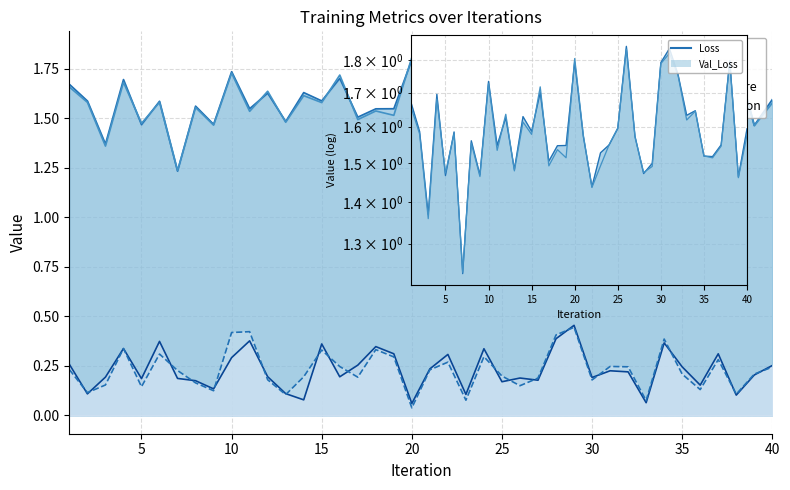

Reading left to right, list all the values displayed in this chart.

Loss: 1.7	1.6	1.4	1.7	1.5	1.6	1.2	1.6	1.5	1.7	1.5	1.6	1.5	1.6	1.6	1.7	1.5	1.5	1.5	1.8	1.6	1.4	1.5	1.5	1.6	1.8	1.6	1.5	1.5	1.8	1.8	1.8	1.6	1.6	1.5	1.5	1.5	1.8	1.5	1.6
Val_Loss: 1.7	1.6	1.4	1.7	1.5	1.6	1.2	1.6	1.5	1.7	1.5	1.6	1.5	1.6	1.6	1.7	1.5	1.5	1.5	1.8	1.6	1.4	1.5	1.5	1.6	1.8	1.6	1.5	1.5	1.8	1.8	1.8	1.6	1.6	1.5	1.5	1.5	1.8	1.5	1.6
Average F1-score: 0.3	0.1	0.2	0.3	0.2	0.4	0.2	0.2	0.1	0.3	0.4	0.2	0.1	0.1	0.4	0.2	0.3	0.3	0.3	0.1	0.2	0.3	0.1	0.3	0.2	0.2	0.2	0.4	0.5	0.2	0.2	0.2	0.1	0.4	0.2	0.2	0.3	0.1	0.2	0.3
Average Precision: 0.2	0.1	0.2	0.3	0.1	0.3	0.2	0.2	0.1	0.4	0.4	0.2	0.1	0.2	0.3	0.2	0.2	0.3	0.3	0.0	0.2	0.3	0.1	0.3	0.2	0.1	0.2	0.4	0.4	0.2	0.2	0.2	0.1	0.4	0.2	0.1	0.3	0.1	0.2	0.2